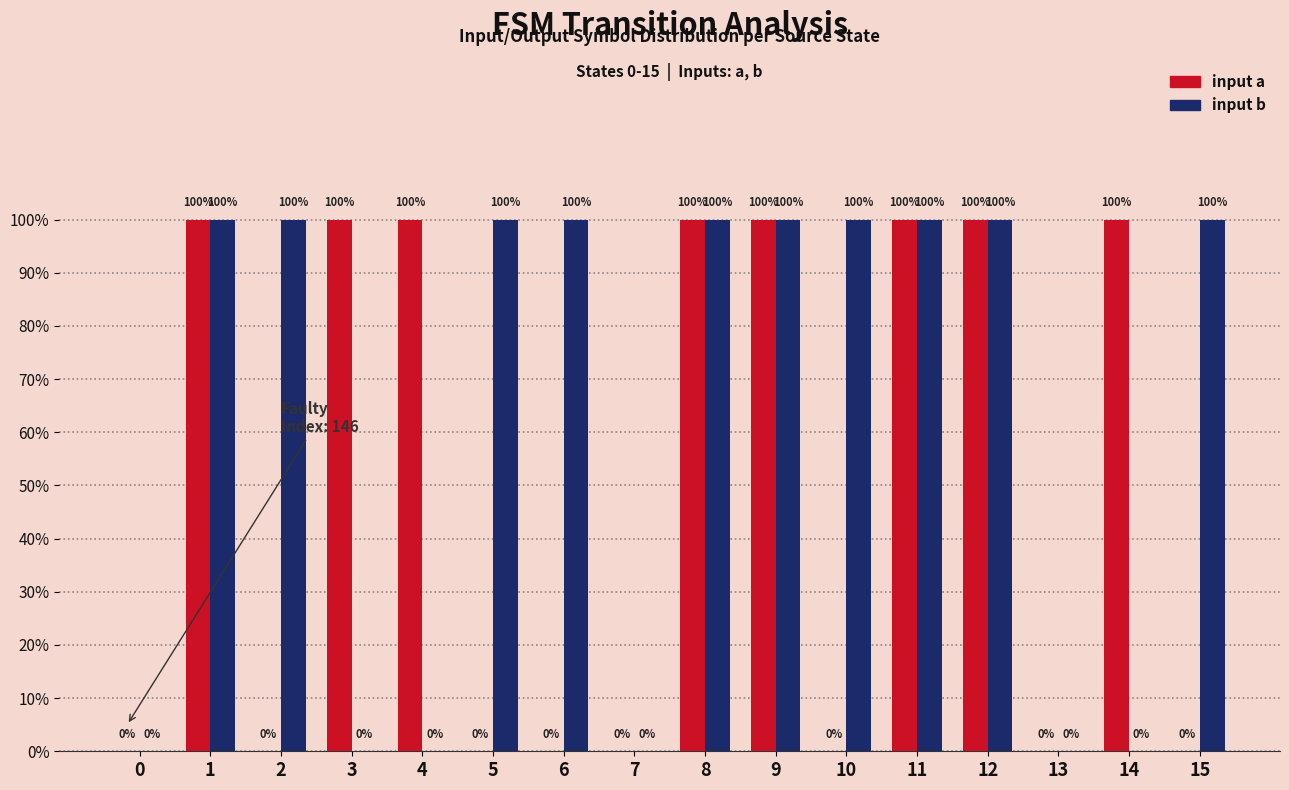

Reading left to right, extract all data points from this chart.

input a: 0=0	1=1	2=0	3=1	4=1	5=0	6=0	7=0	8=1	9=1	10=0	11=1	12=1	13=0	14=1	15=0
input b: 0=0	1=1	2=1	3=0	4=0	5=1	6=1	7=0	8=1	9=1	10=1	11=1	12=1	13=0	14=0	15=1